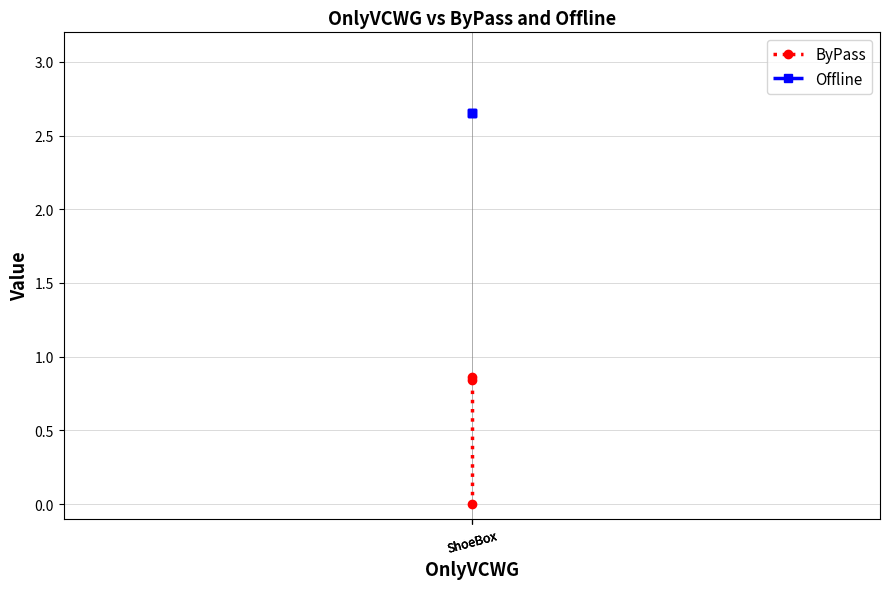

The ByPass series shows -0.5 at ShoeBox. True or false?

False